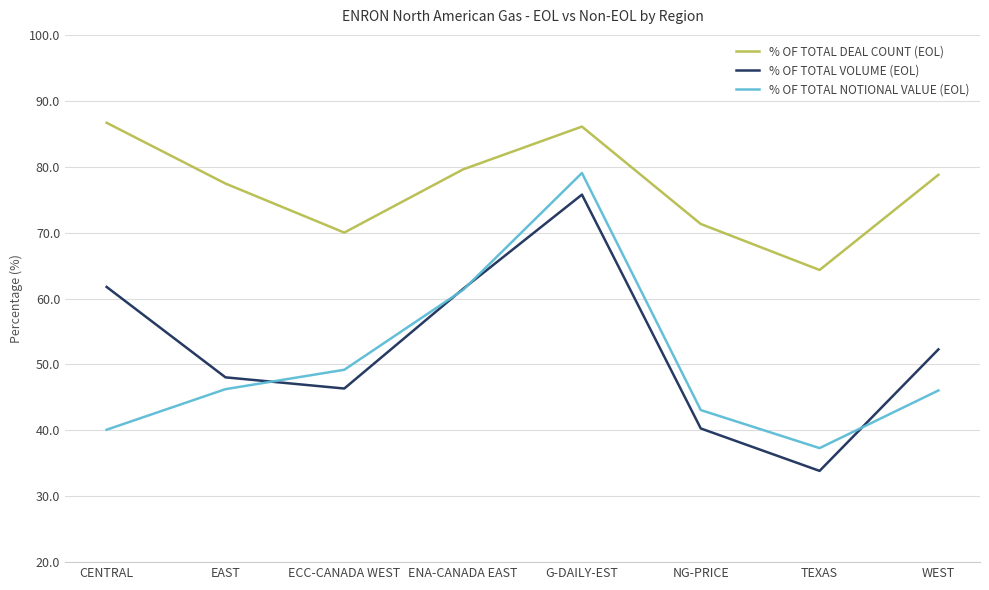

What are all the series names shown in the legend?

% OF TOTAL DEAL COUNT (EOL), % OF TOTAL VOLUME (EOL), % OF TOTAL NOTIONAL VALUE (EOL)